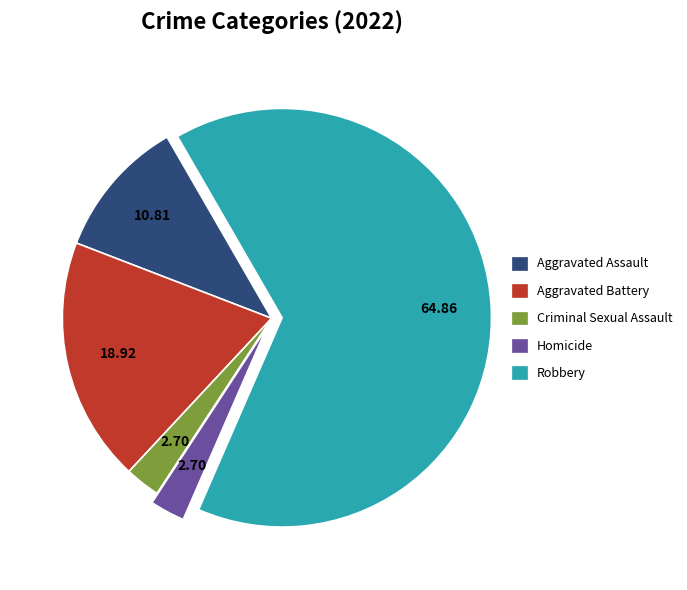

Which category accounts for the majority?

Robbery